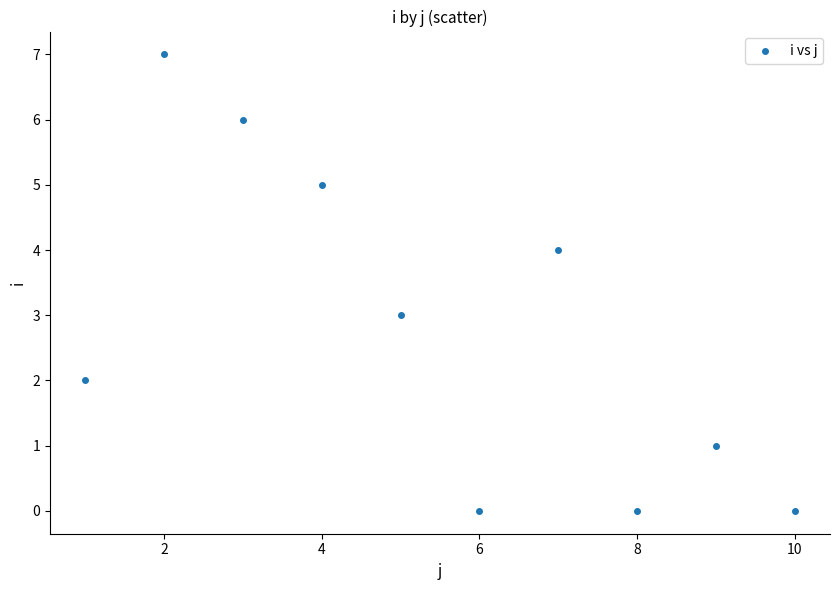

What is the range of X values (max minus min)?

9